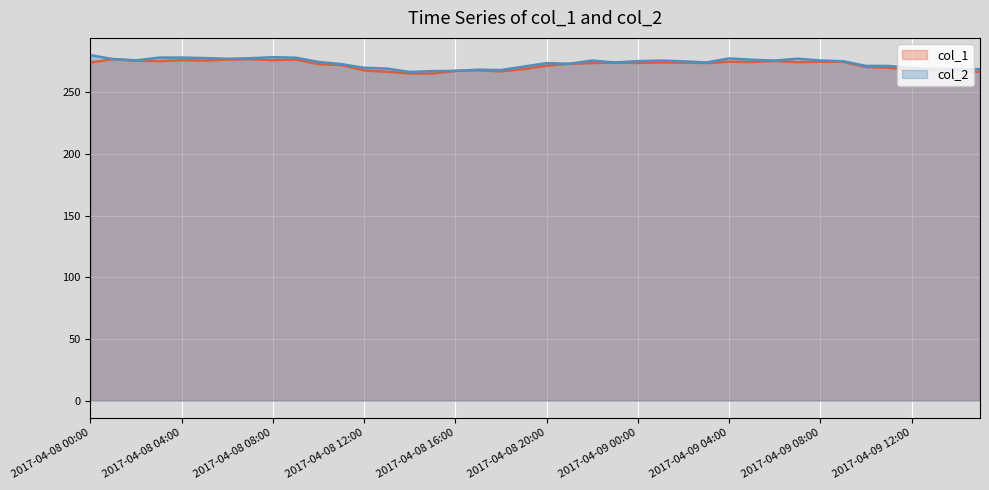

True or false: col_1 and col_2 cross at least once.

False